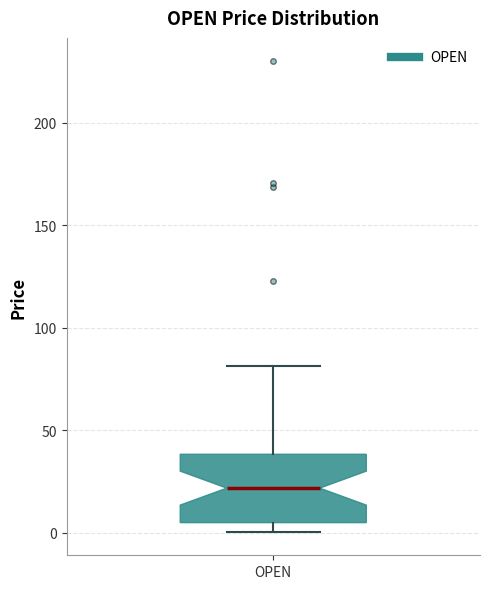

Where is the lower edge of the box for OPEN on the y-axis? The values are not printed on the chart, so give them approximately, as read against the axis.

5